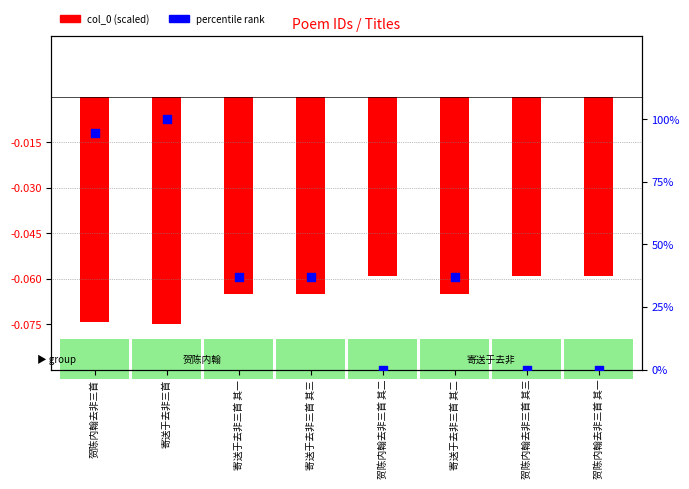

Which series has the largest Y range (max minus min)?

percentile rank